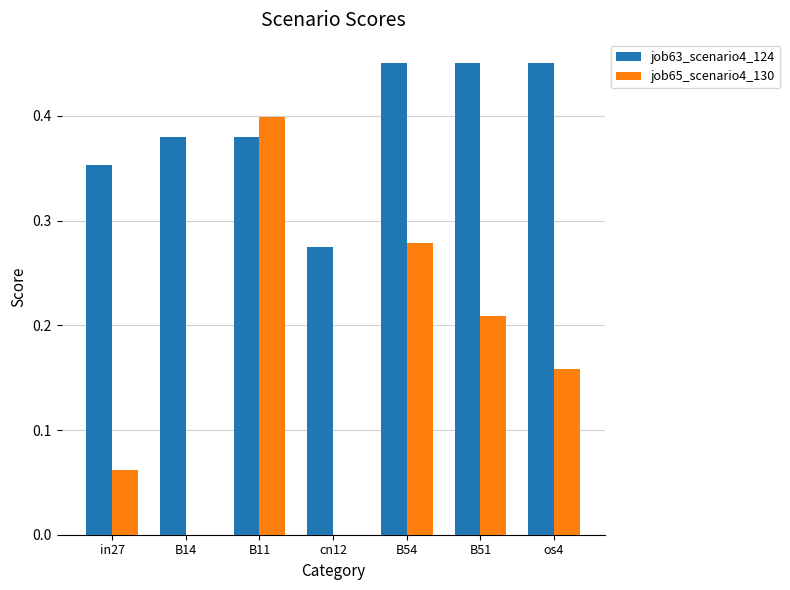

What is the sum of all job65_scenario4_130 values?

1.1